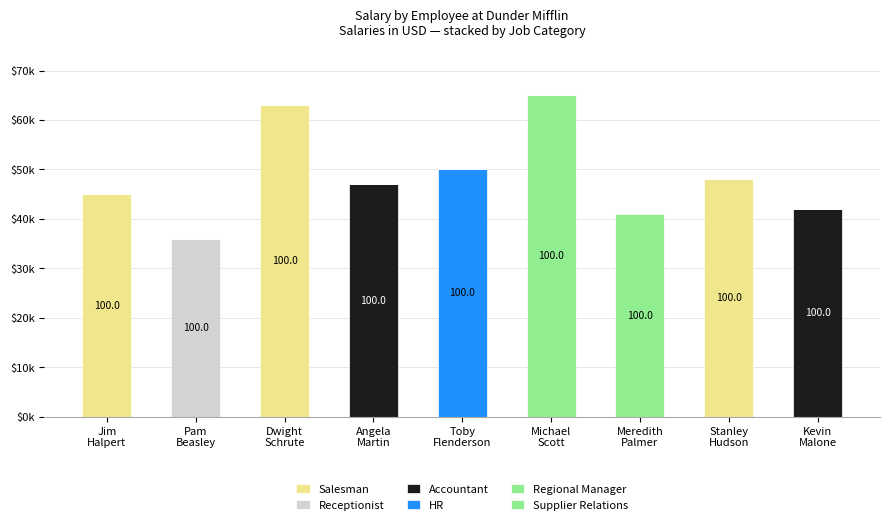

At Pam
Beasley, list the series in order from smallest to largest.

Salesman, Accountant, HR, Regional Manager, Supplier Relations, Receptionist